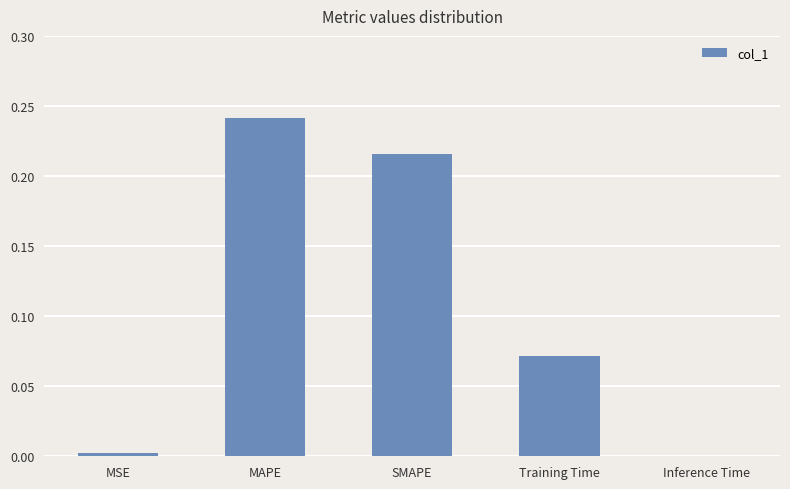

Between MSE and SMAPE, which is larger?

SMAPE